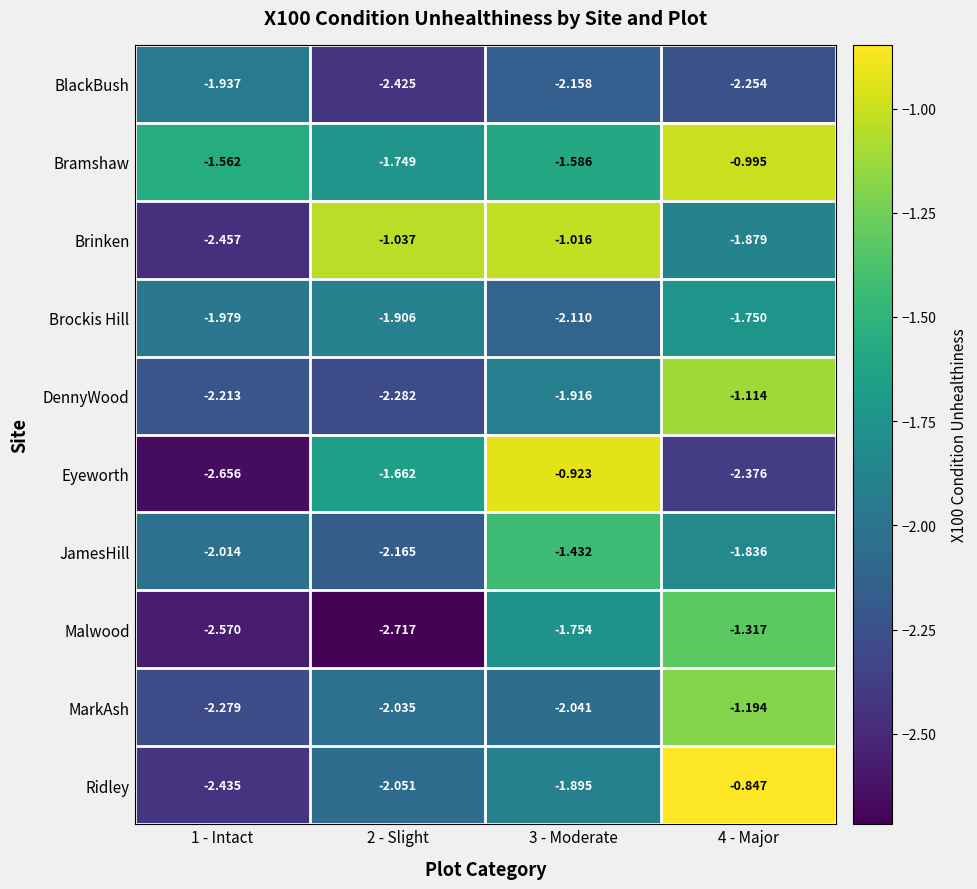

Which series changed the most between 2 - Slight and 4 - Major?

Malwood